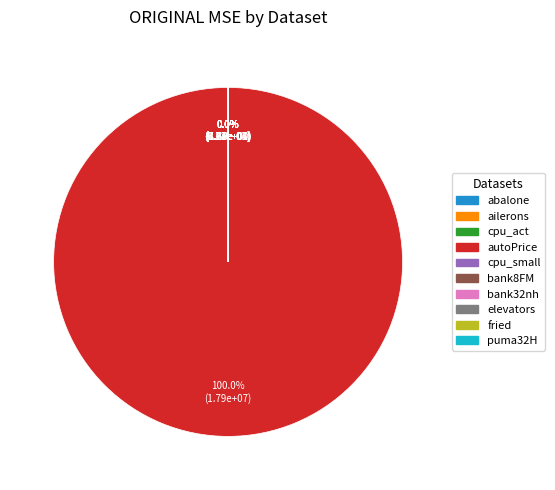

Which category accounts for the majority?

autoPrice